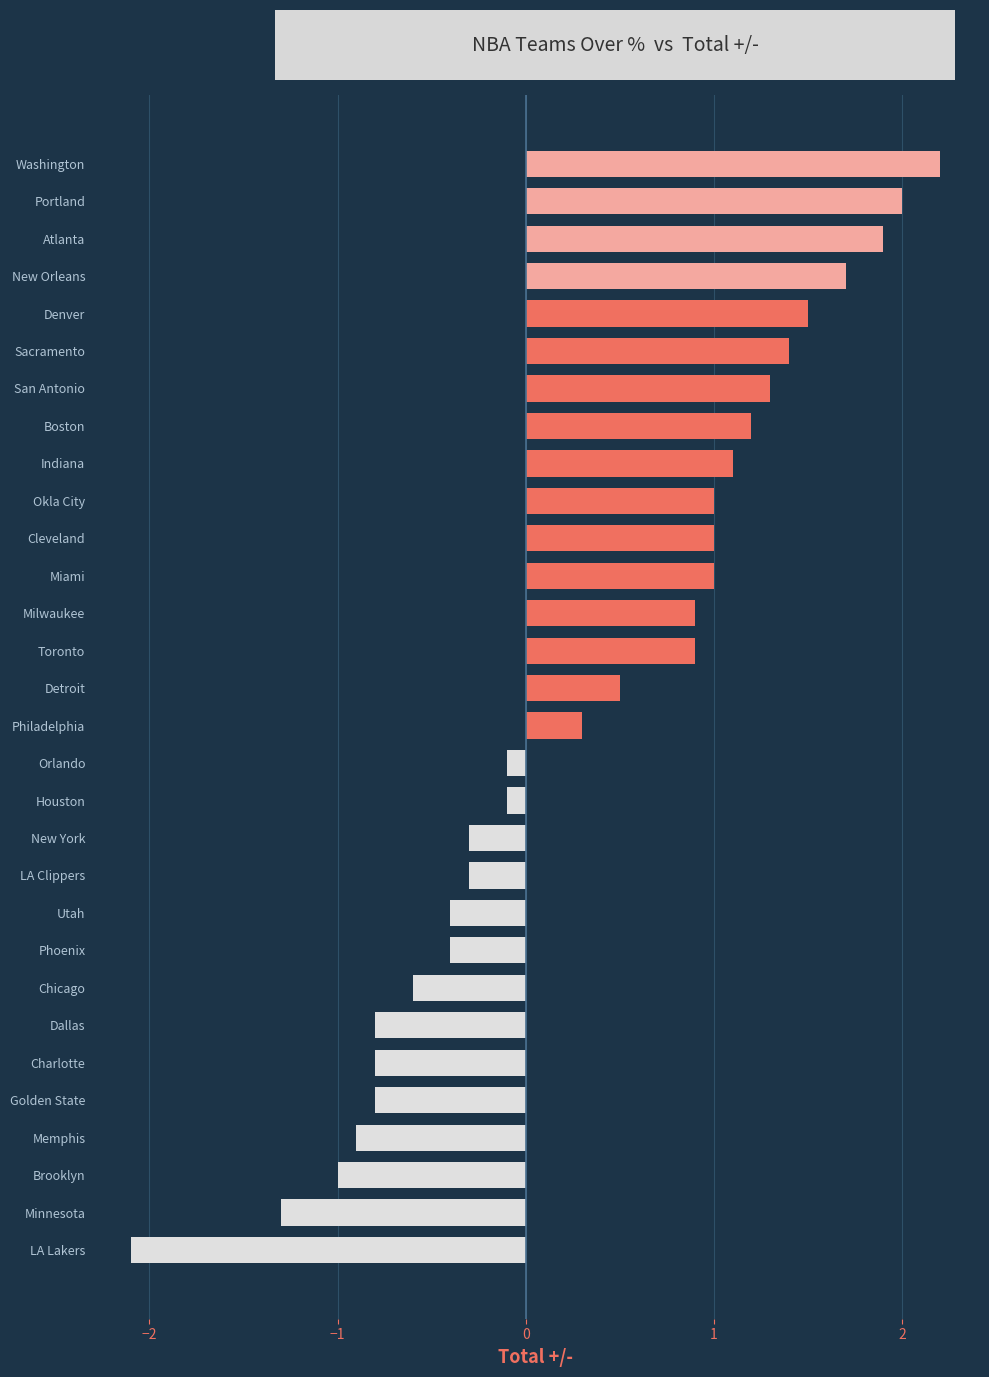

What is the approximate value at Milwaukee?

0.9